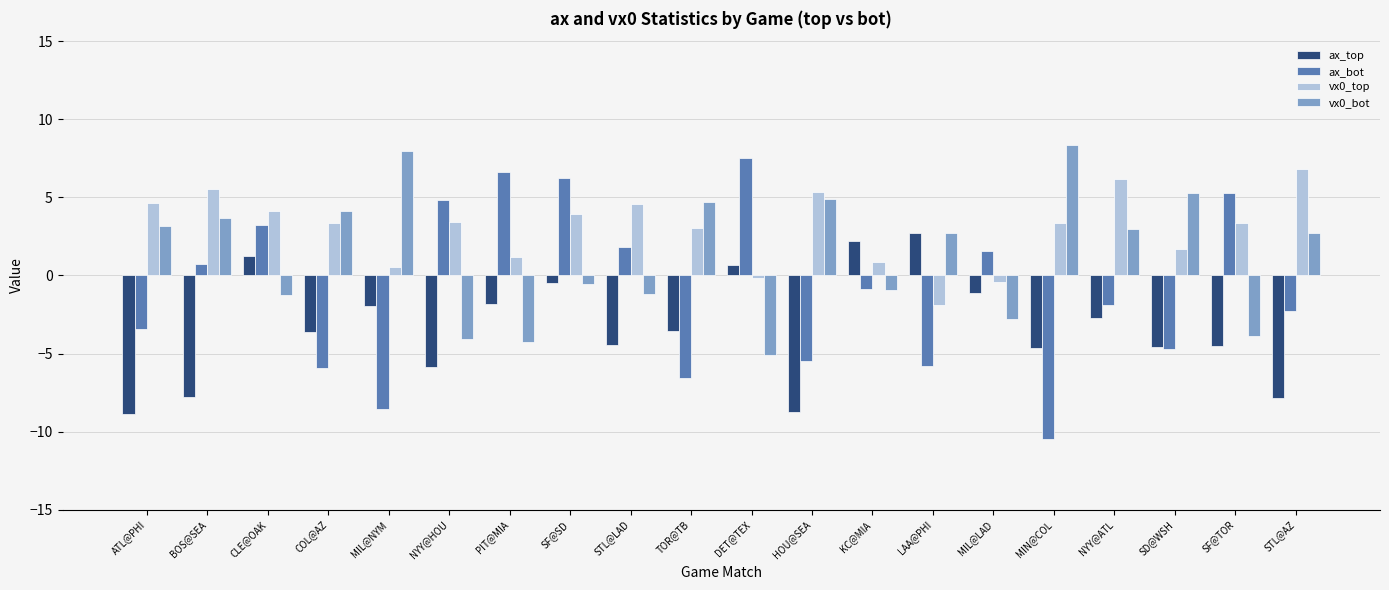

Rank the series by their average value, from lowest to highest.

ax_top, ax_bot, vx0_bot, vx0_top